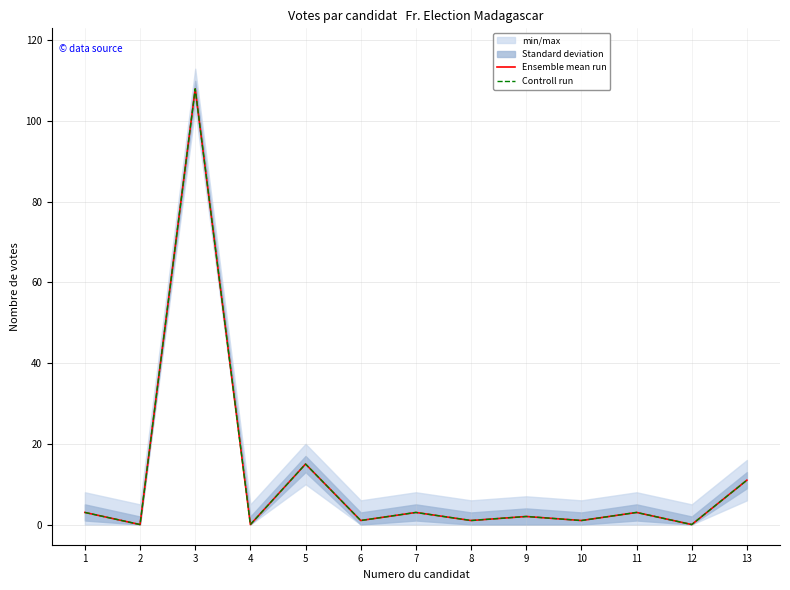

True or false: Ensemble mean run has a value of 1 at 11.

False